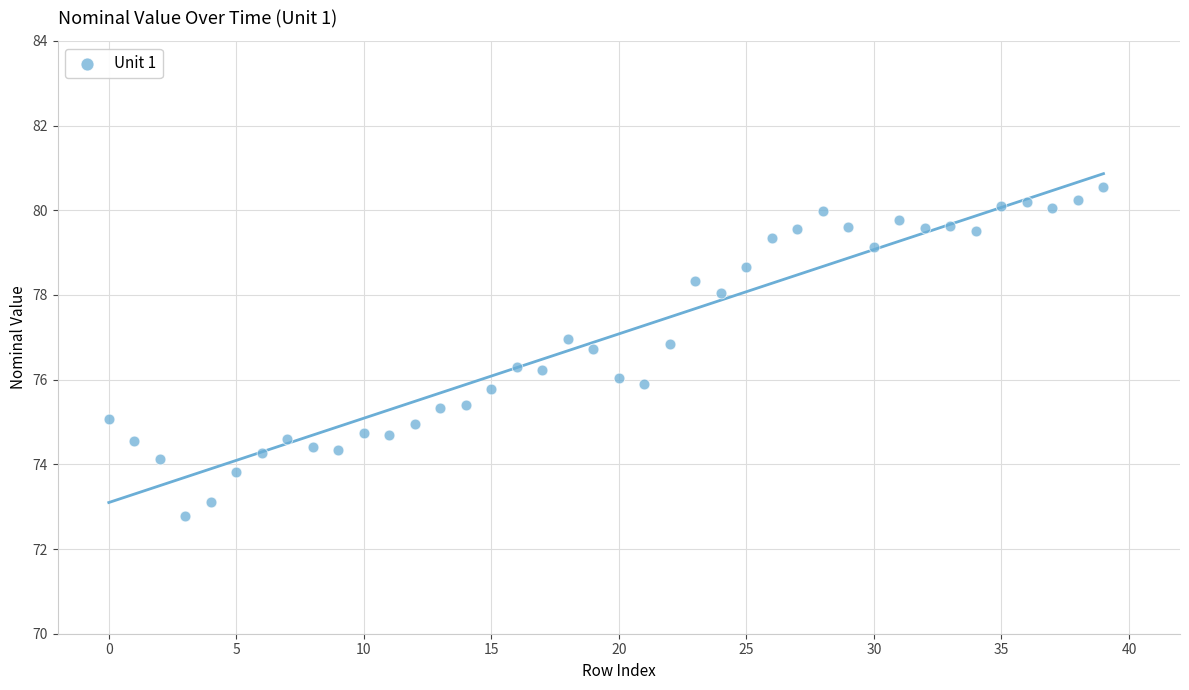

What is the range of Y values (max minus min)?

7.8